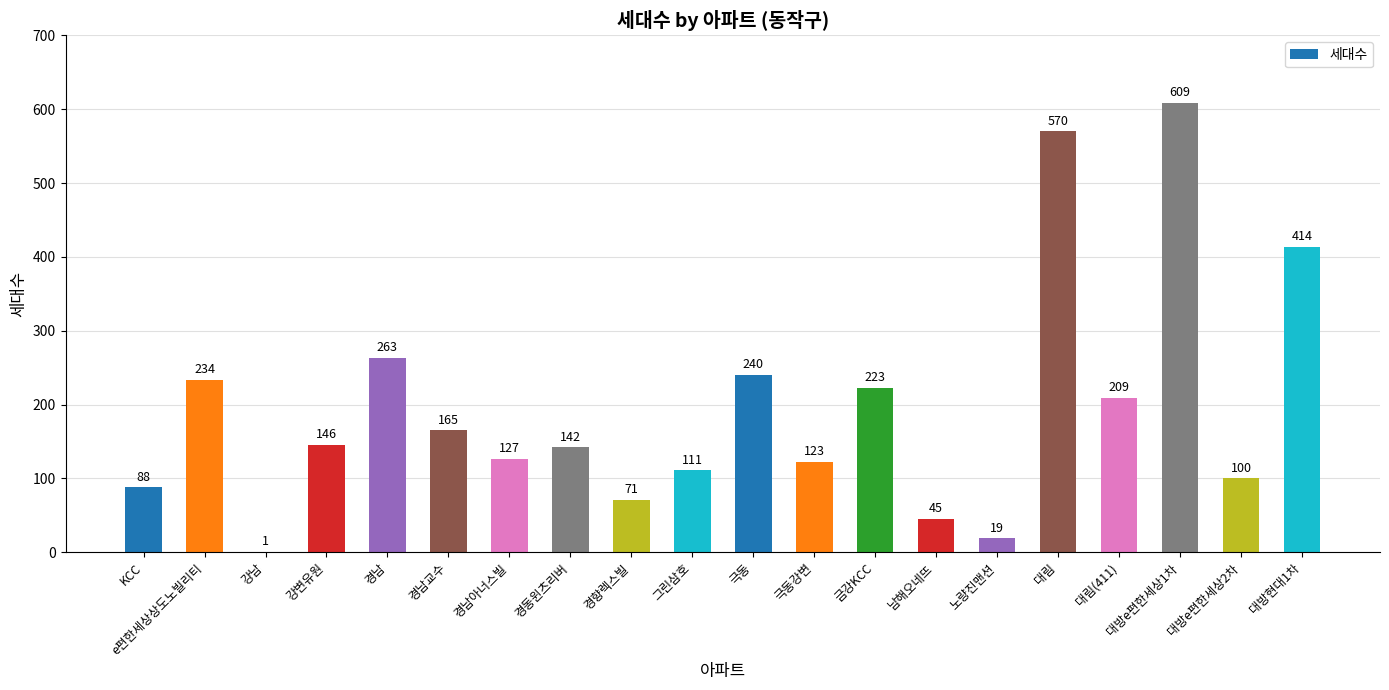

At which category does the chart reach its peak across all series?

대방e편한세상1차